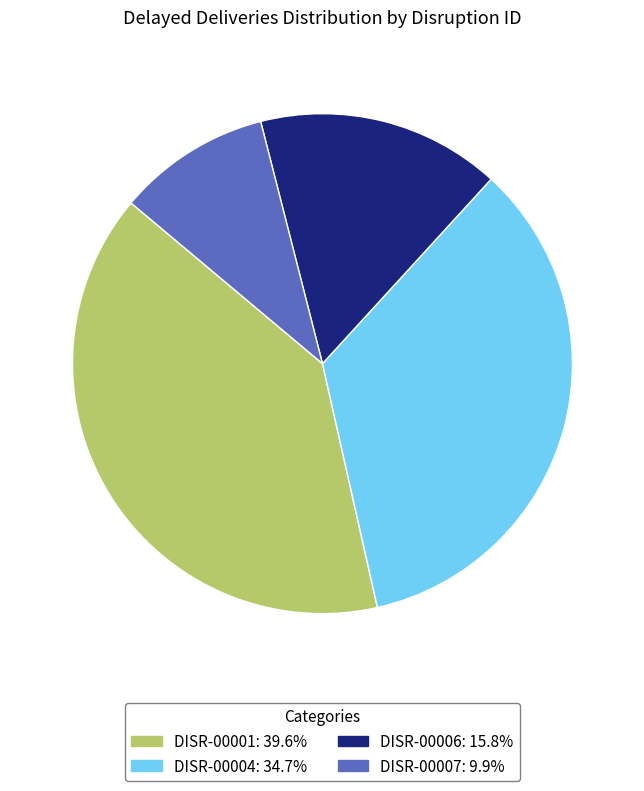

Does DISR-00006 account for over 50% of the chart?

No